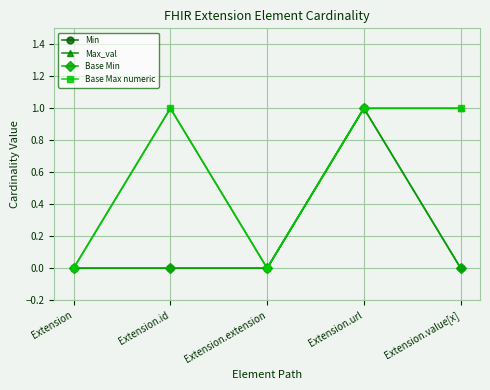

Reading right to left, transcribe all the data shown in this chart.

Min: 0	1	0	0	0
Max_val: 1	1	0	1	0
Base Min: 0	1	0	0	0
Base Max numeric: 1	1	0	1	0